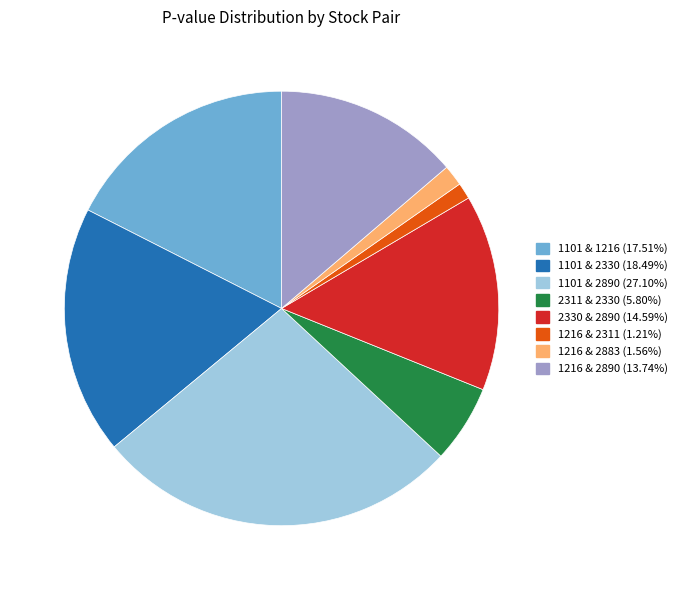

Combined, do 1101 & 2890 and 2311 & 2330 account for over 50%?

No